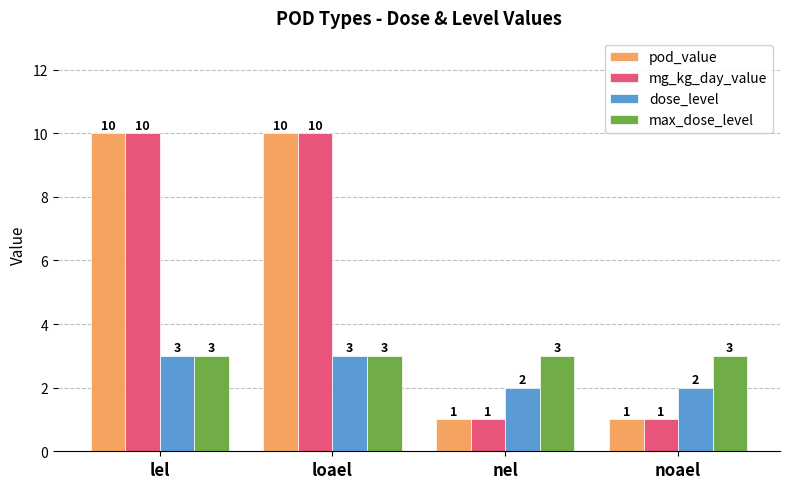

Reading left to right, what are all the values shown in this chart?

pod_value: 10	10	1	1
mg_kg_day_value: 10	10	1	1
dose_level: 3	3	2	2
max_dose_level: 3	3	3	3